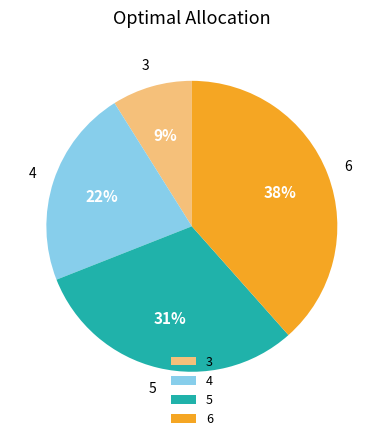

Is the sum of 4 and 5 greater than half?

Yes